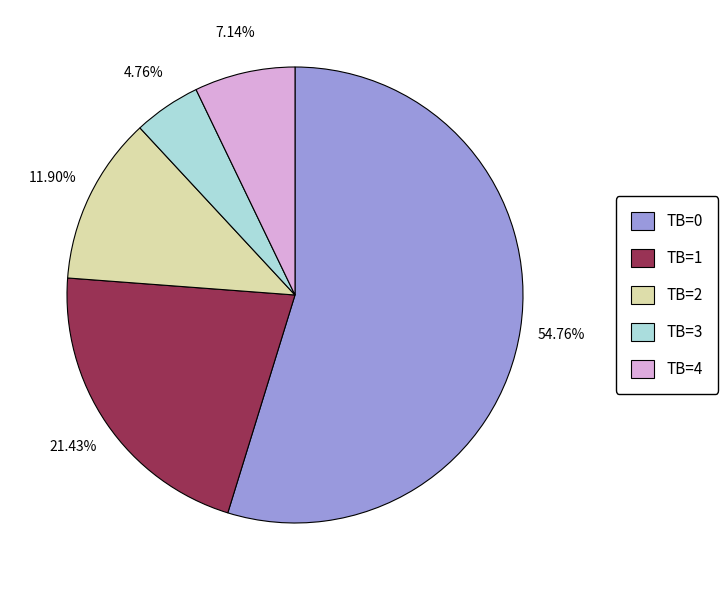

True or false: TB=3 accounts for 16% of the total.

False